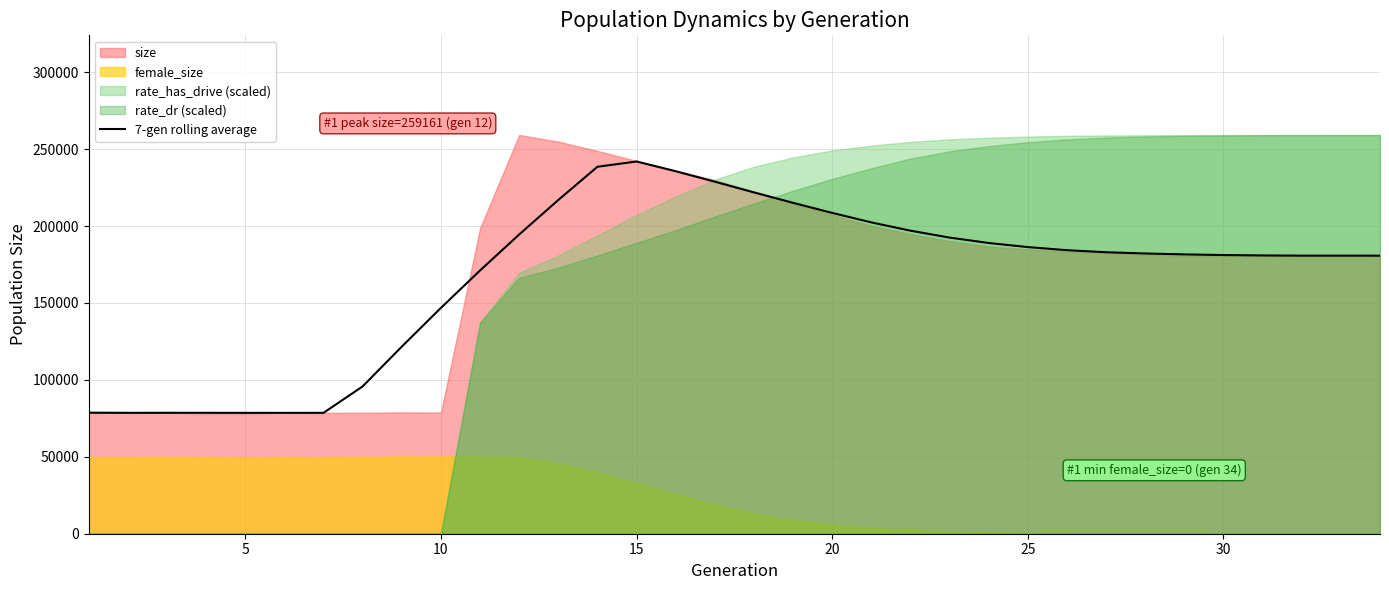

What is the lowest value of the 7-gen rolling average series?

78555.7